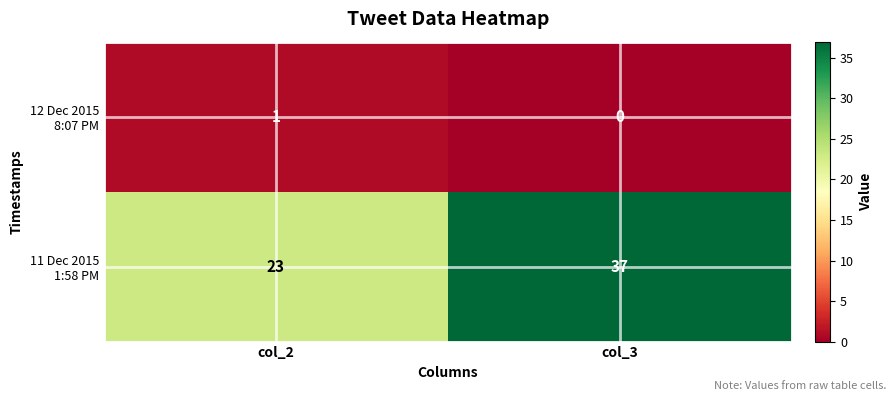

What is the difference between the highest and lowest values at col_3?

37